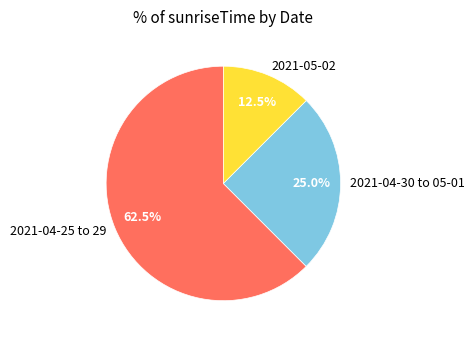

What is the ratio of the value at 2021-04-30 to 05-01 to the value at 2021-05-02?

2.0